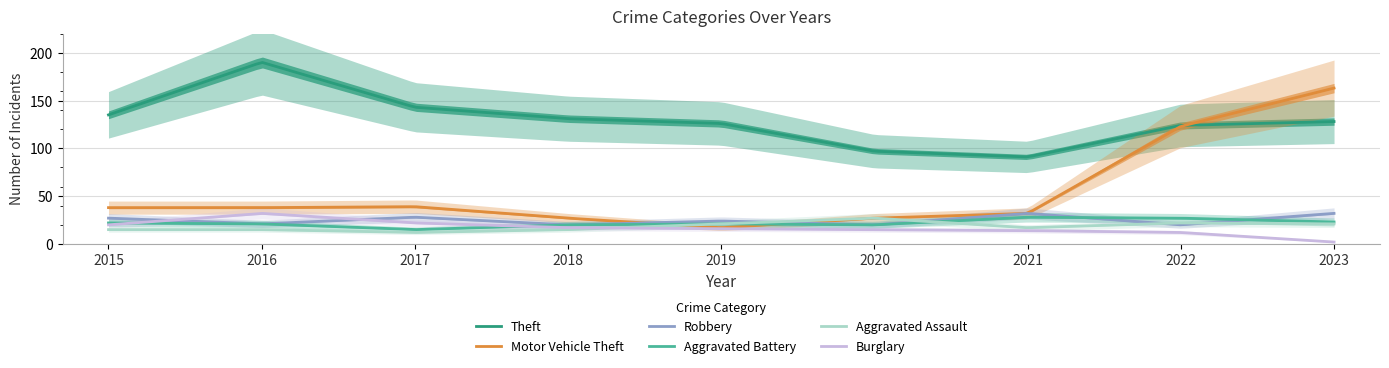

What is the minimum value for Aggravated Battery?

15.1